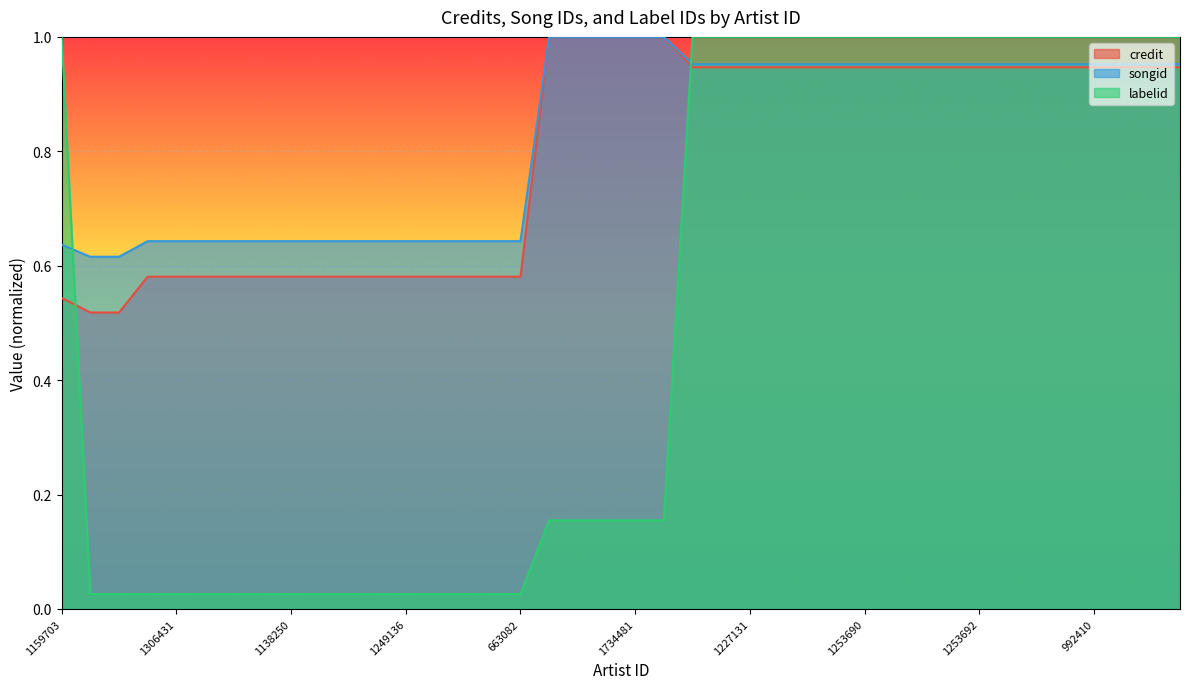

True or false: credit and labelid intersect in this chart.

True